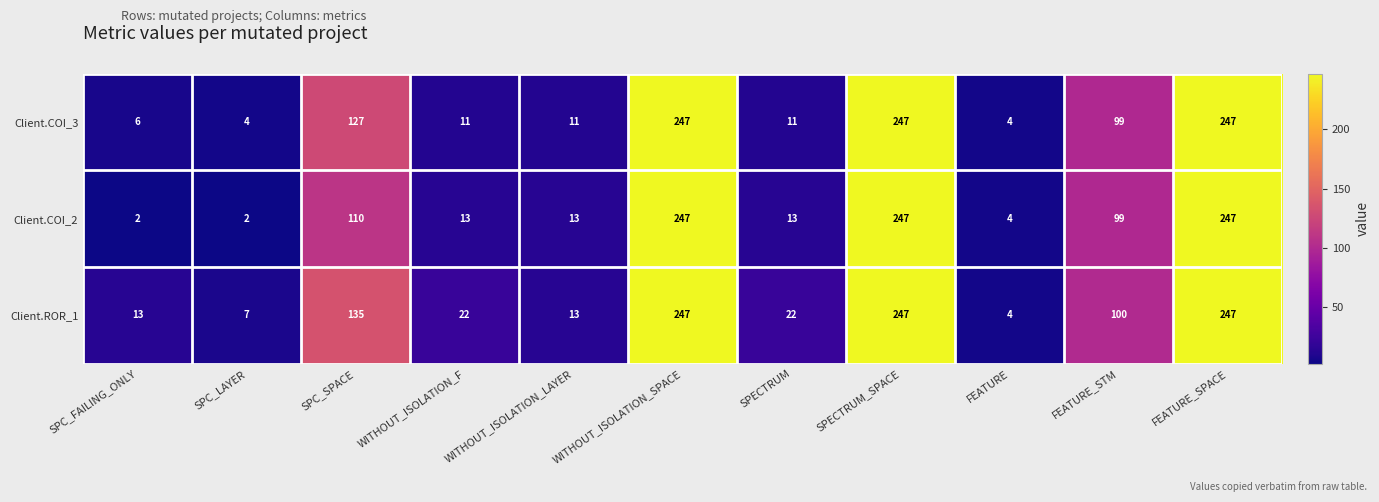

What value does the Client.ROR_1 series have at FEATURE_SPACE, to the nearest 10?

250